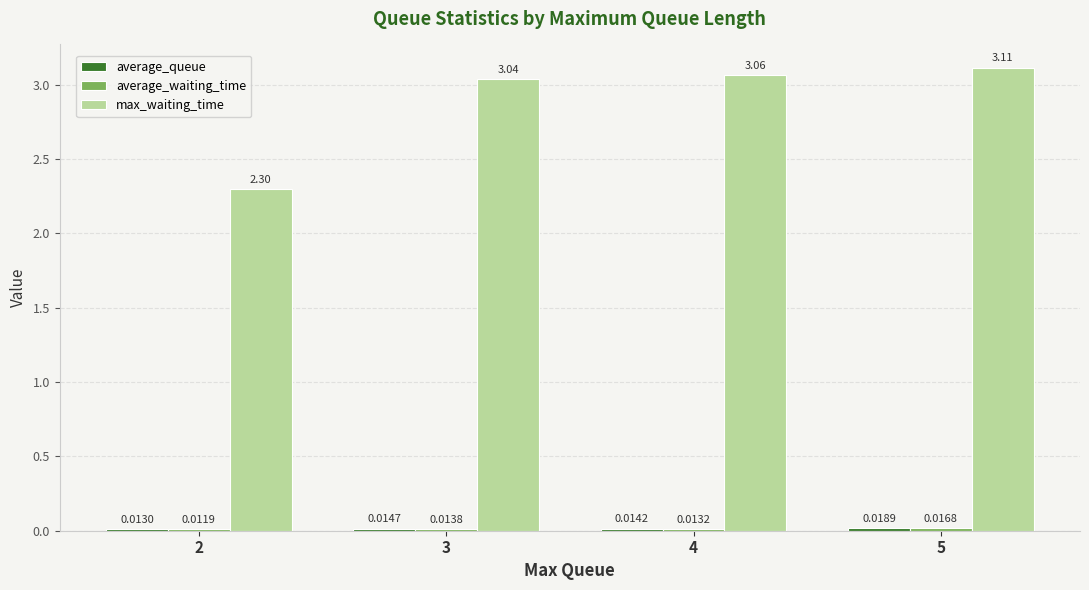

What is the difference between the second highest and minimum values in the max_waiting_time series?

0.8